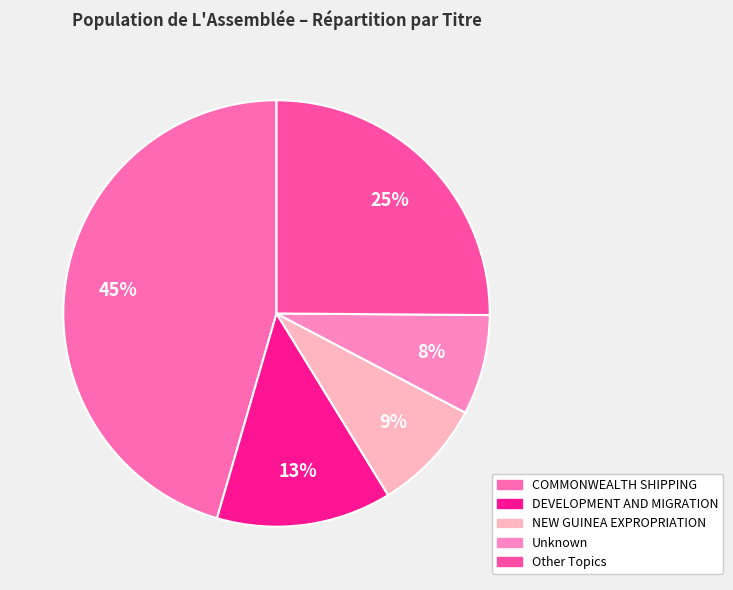

To the nearest percent, what is the average slice percentage?

20%